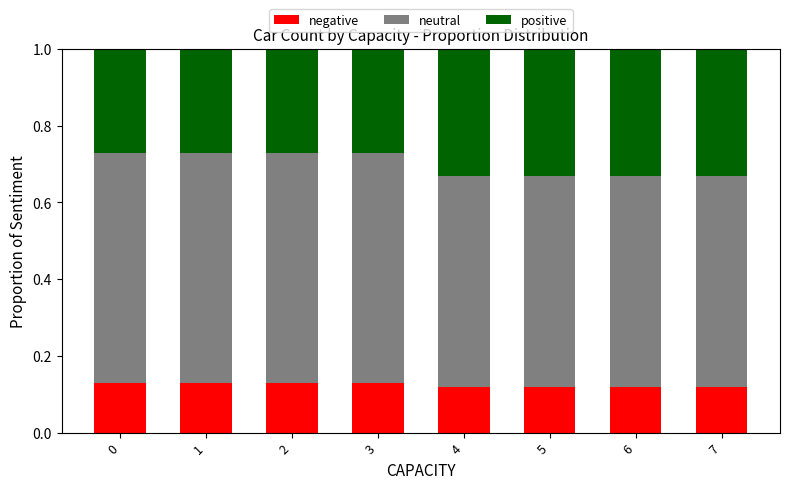

What is the total value across all series at 2?

1.0